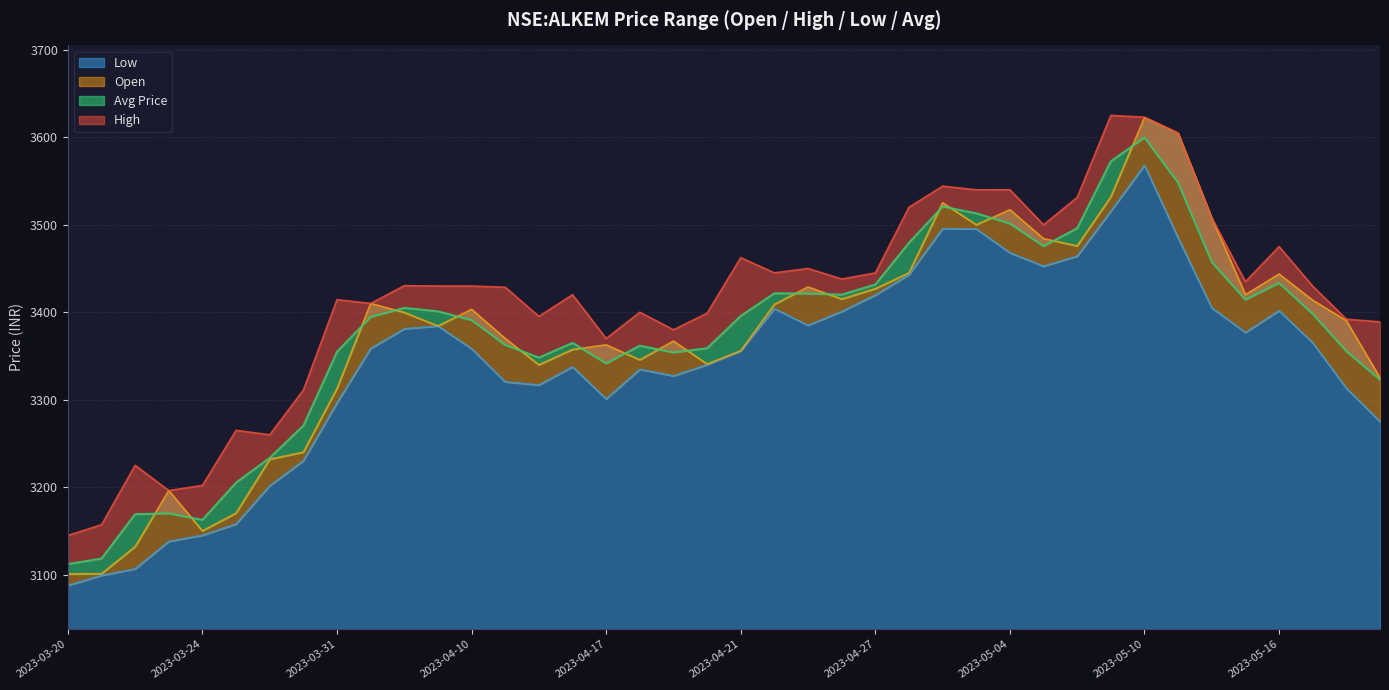

Is it true that low equals 2308.6 at 2023-05-04?

False